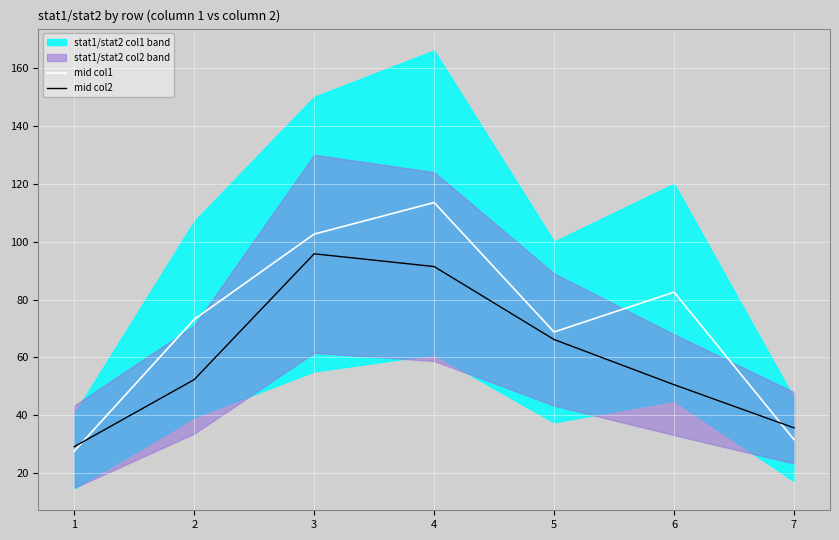

How many lines are shown in the chart?

2